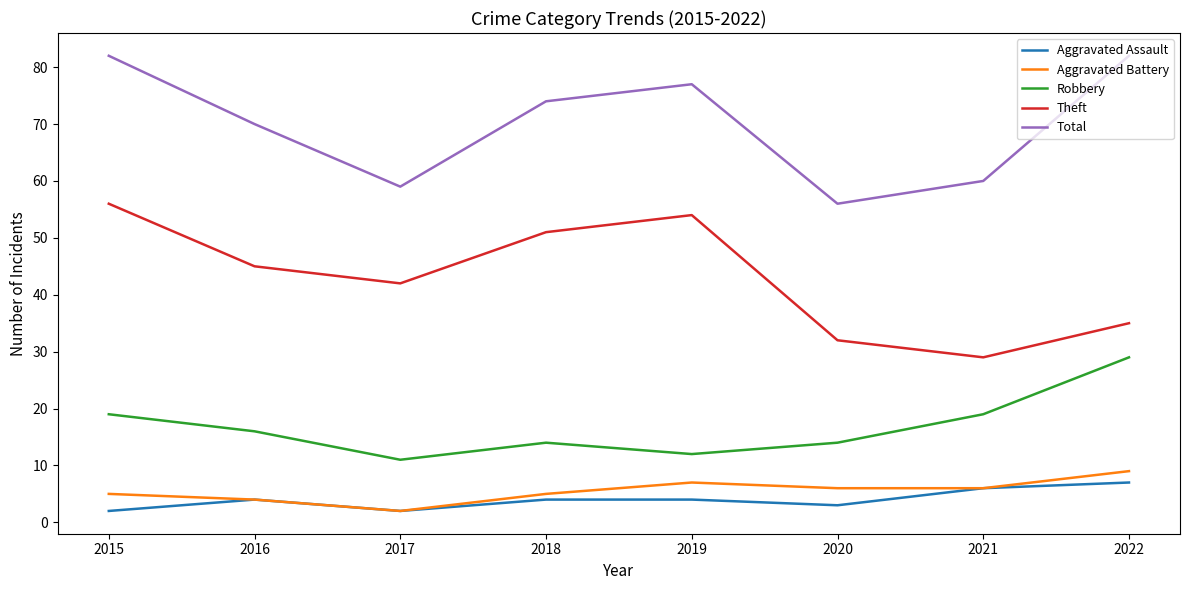

True or false: Robbery and Aggravated Assault cross at least once.

False